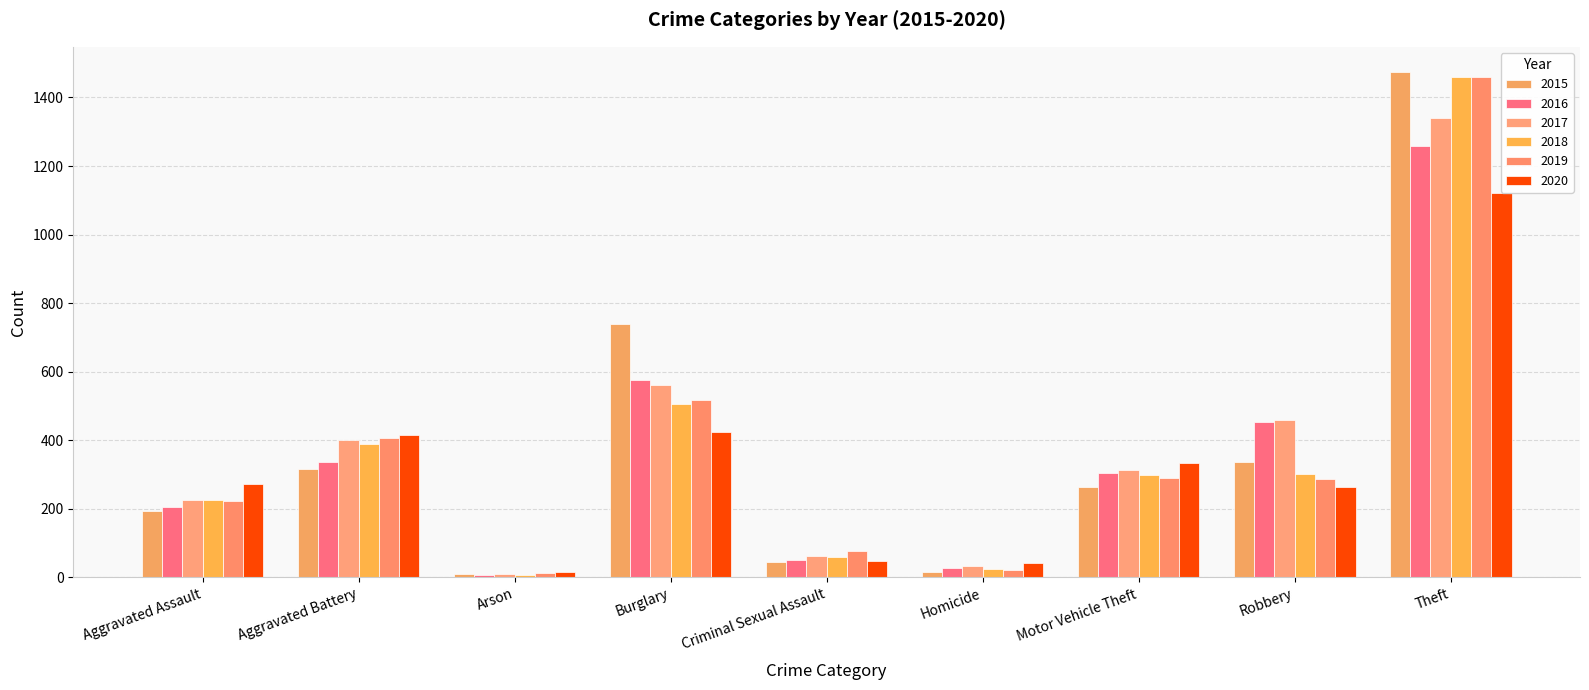

At which label does 2015 first exceed 263?

Aggravated Battery